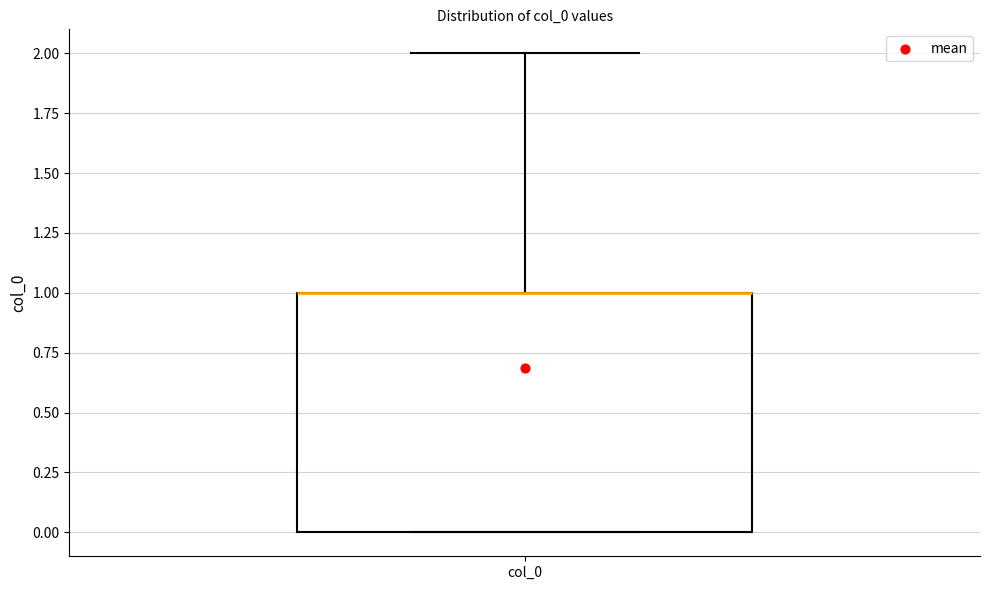

Where does the upper whisker of the box for col_0 end on the y-axis? The values are not printed on the chart, so give them approximately, as read against the axis.

2